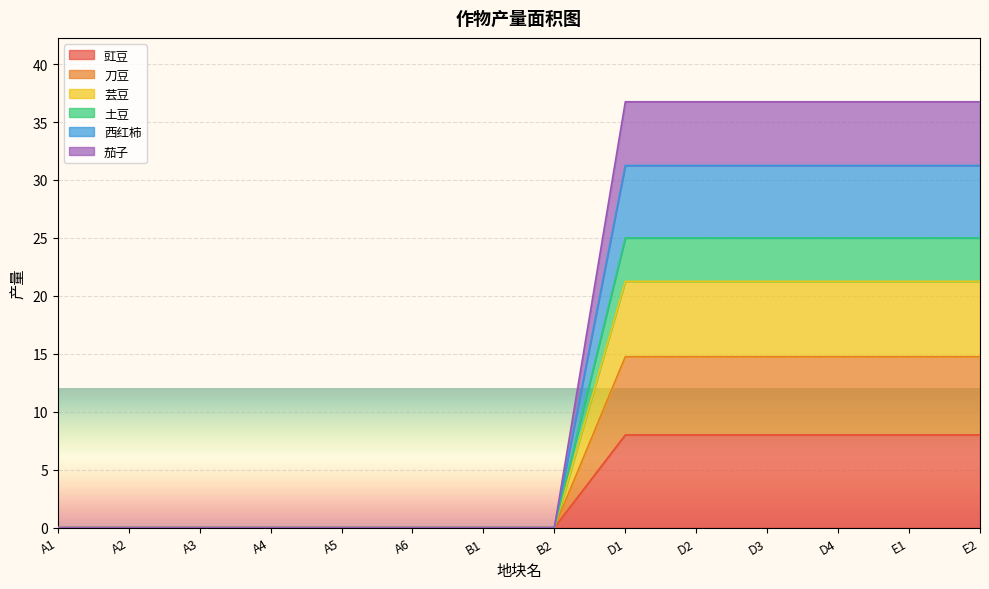

What is the total value across all series at E2?

36.8